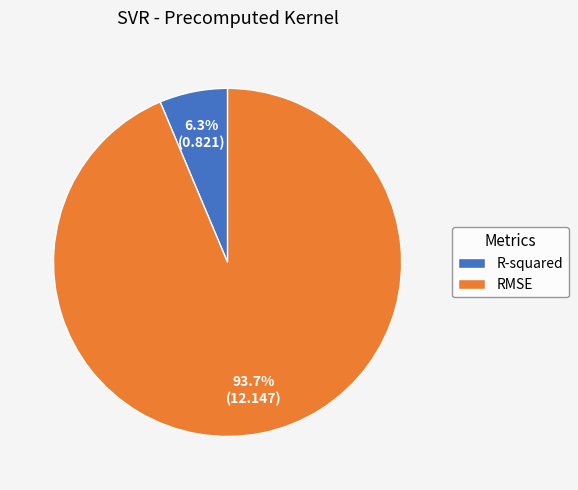

Rank the categories by value from highest to lowest.

RMSE, R-squared